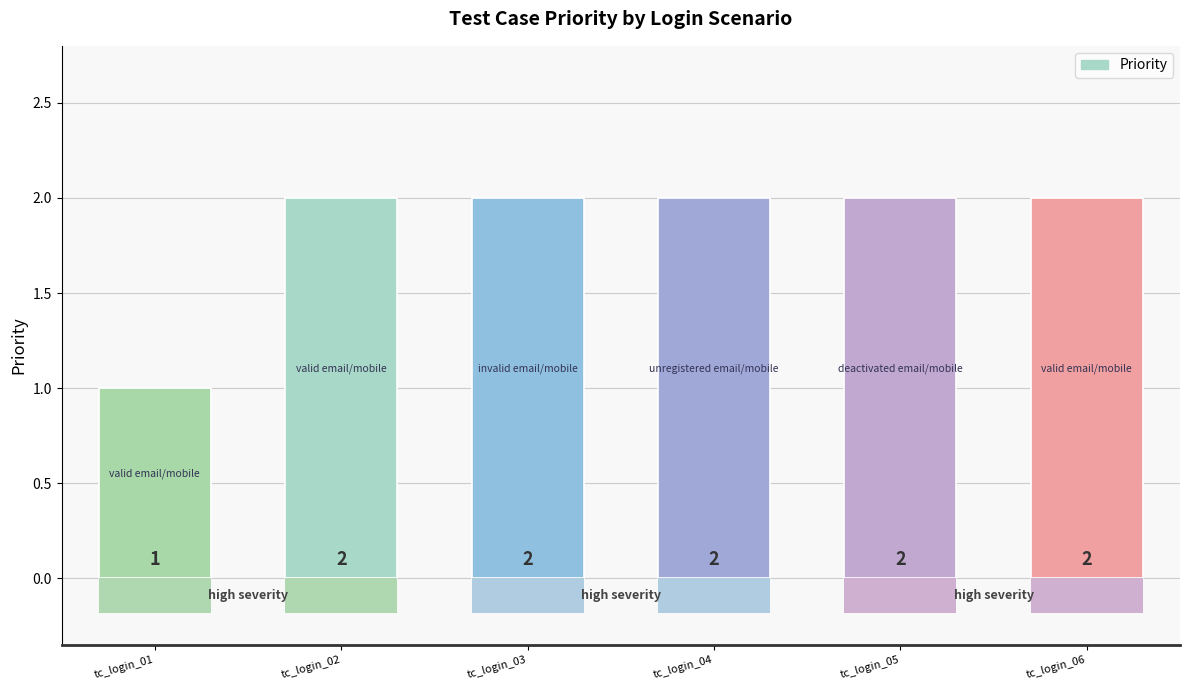

Rank the categories by value from lowest to highest.

tc_login_01, tc_login_02, tc_login_03, tc_login_04, tc_login_05, tc_login_06